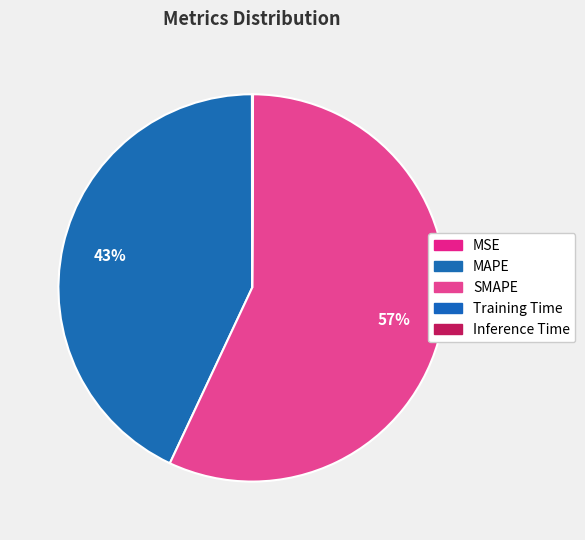

What is the largest slice in the pie chart?

SMAPE